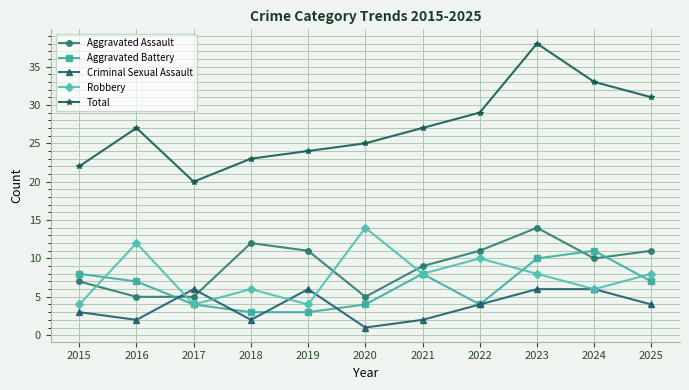

Reading left to right, extract all data points from this chart.

Aggravated Assault: 7	5	5	12	11	5	9	11	14	10	11
Aggravated Battery: 8	7	4	3	3	4	8	4	10	11	7
Criminal Sexual Assault: 3	2	6	2	6	1	2	4	6	6	4
Robbery: 4	12	4	6	4	14	8	10	8	6	8
Total: 22	27	20	23	24	25	27	29	38	33	31